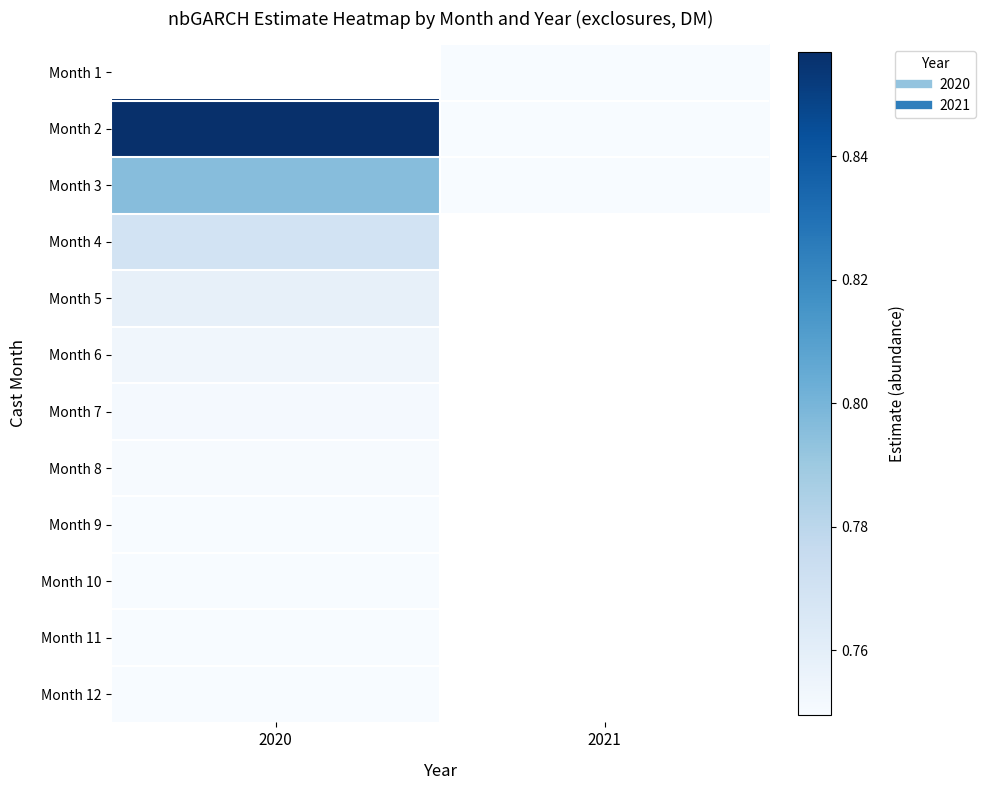

Count the number of categories in the chart.

2